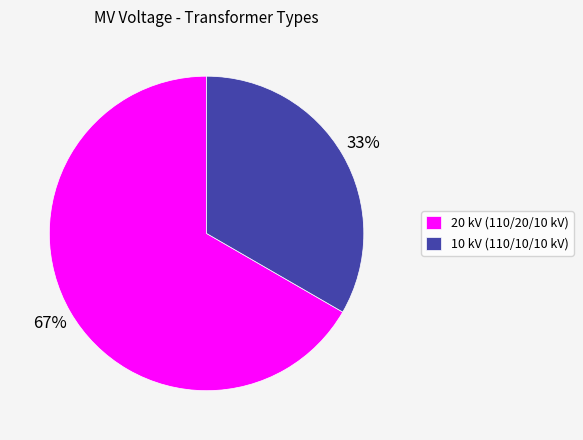

The 10 kV (110/10/10 kV) slice represents 33% of the pie. True or false?

True